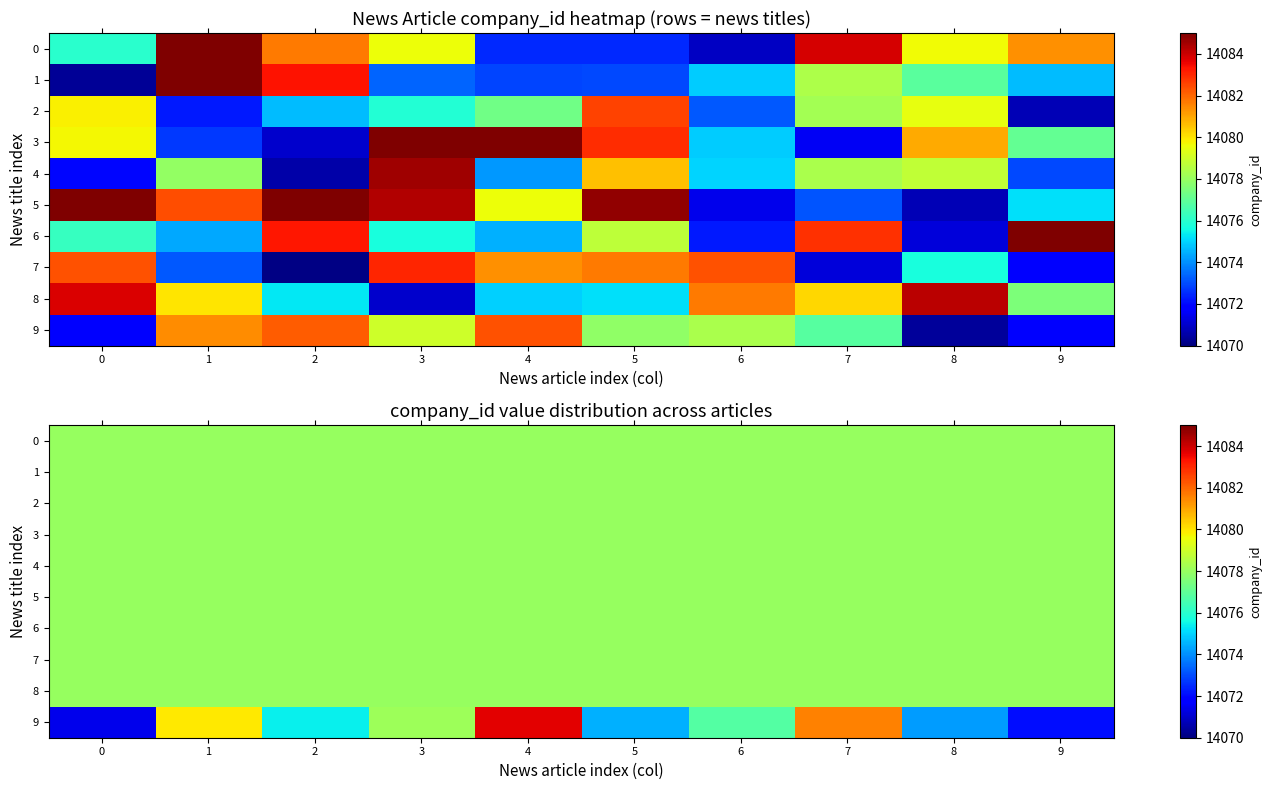

What is the sum of all 5 values?

140780.0